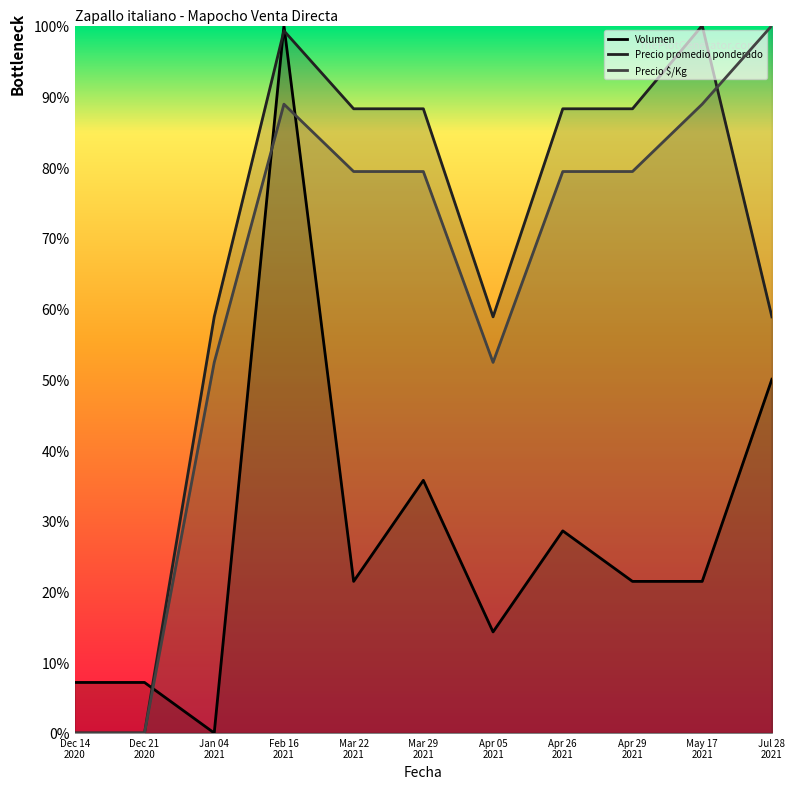

Read the Precio $/Kg value at Feb 16
2021.

88.9